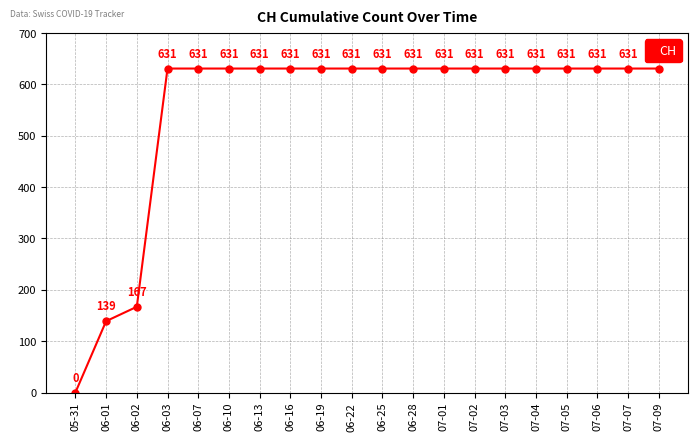

What value does the data have at 06-13, to the nearest 100?

600